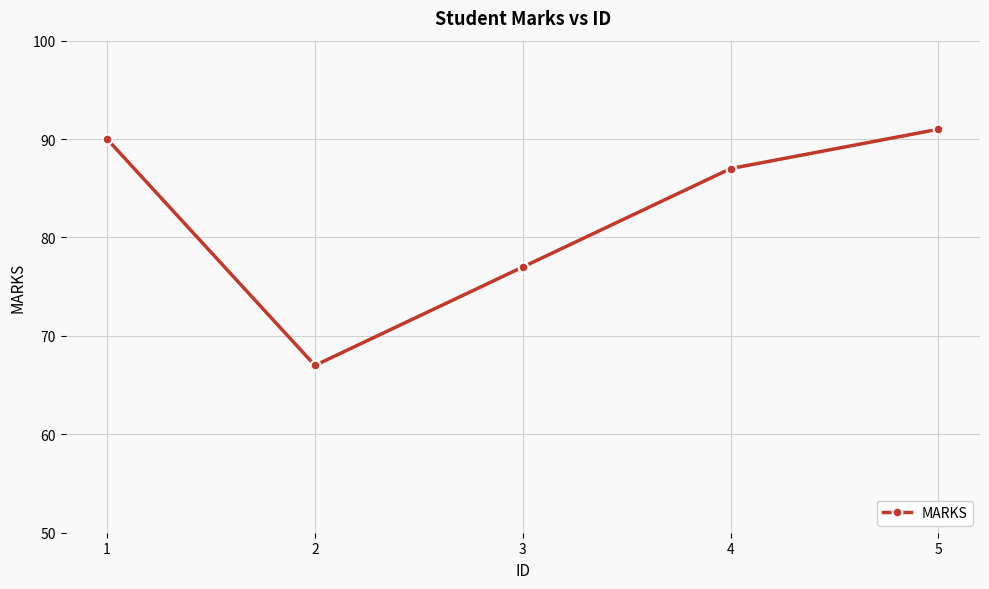

The chart shows a value of 31 at 1. True or false?

False